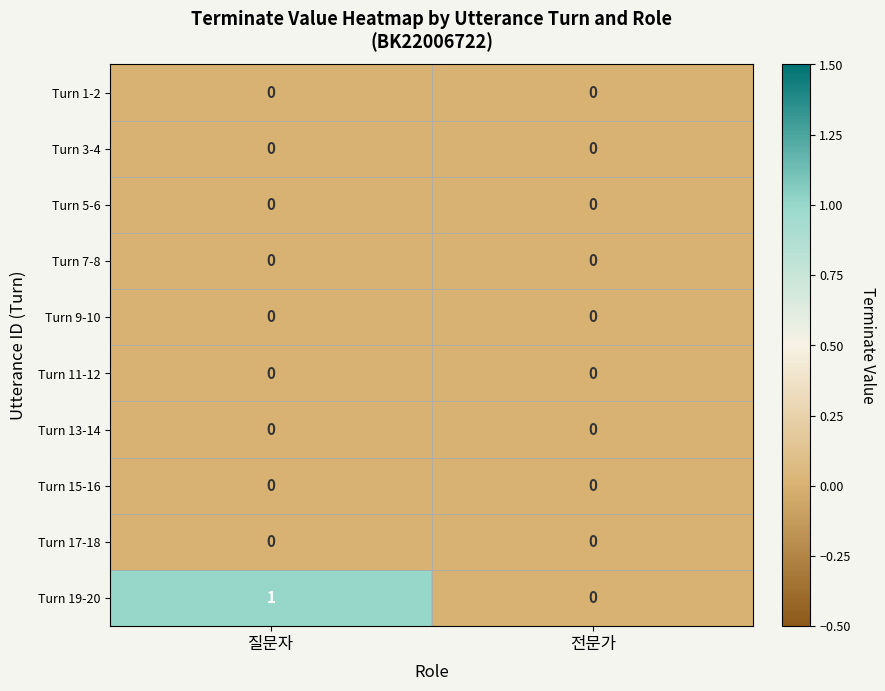

At which category is the sum across all series the highest?

질문자